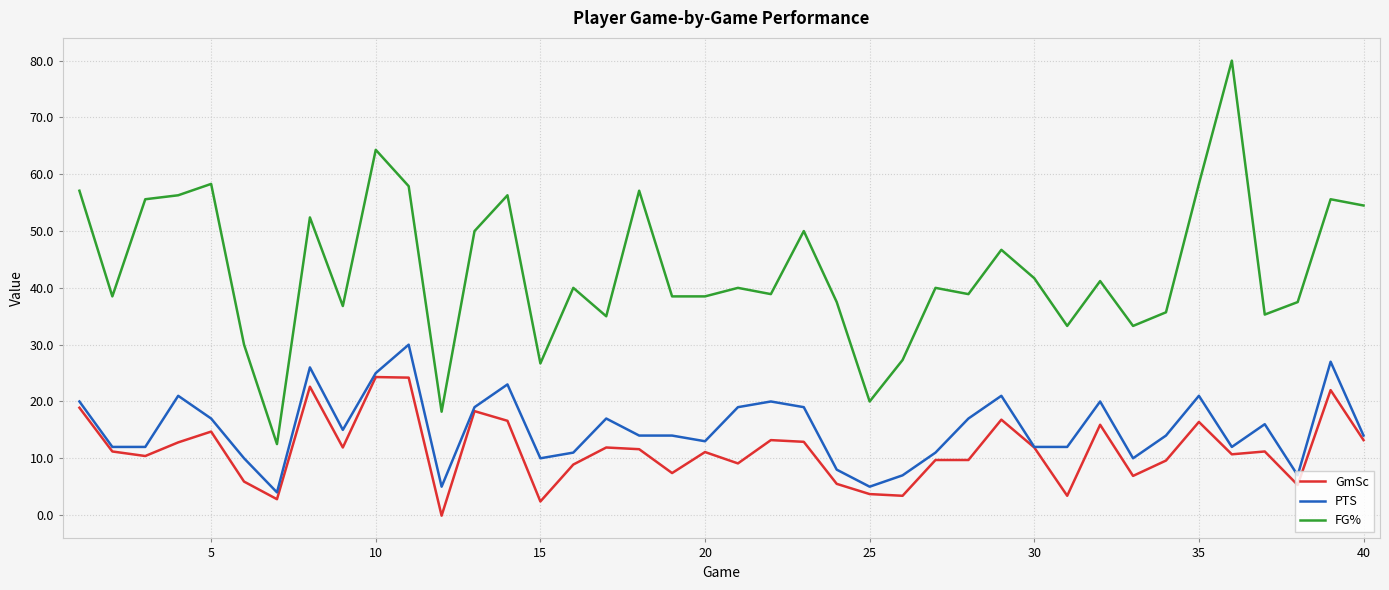

Which series has the widest spread of values?

FG%